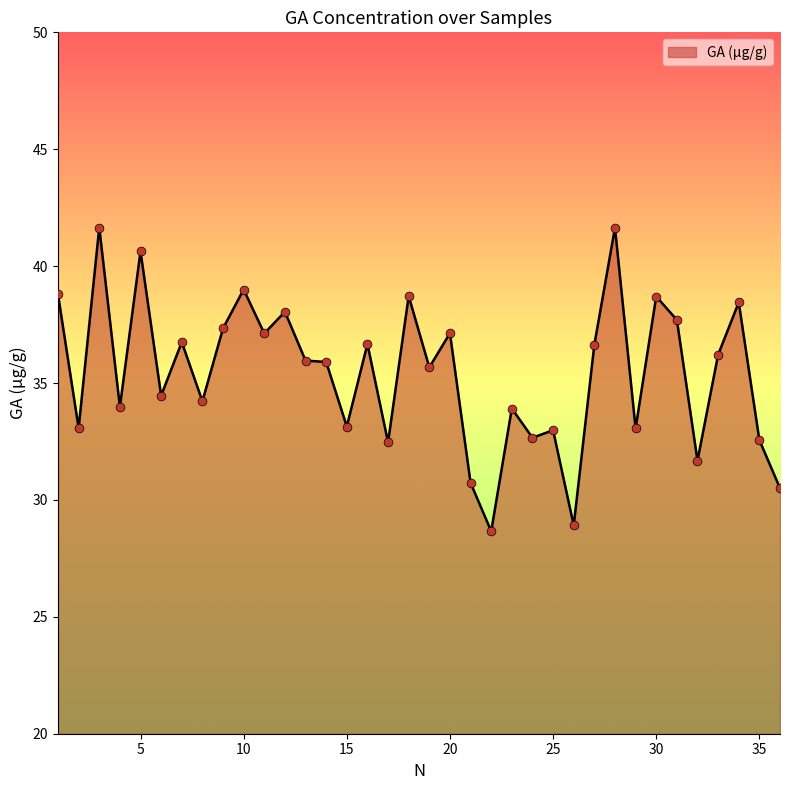

What is the smallest value displayed?

28.7